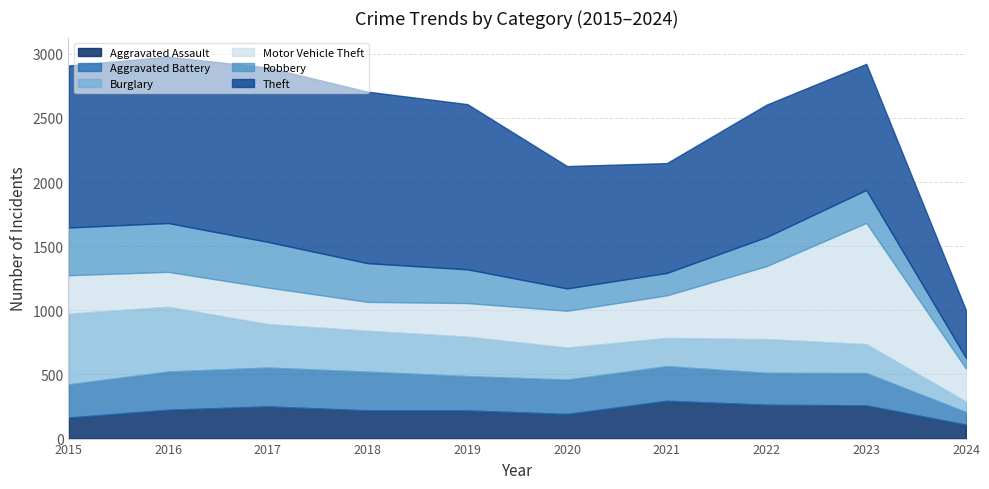

Is it true that Theft equals 1288 at 2019?

True